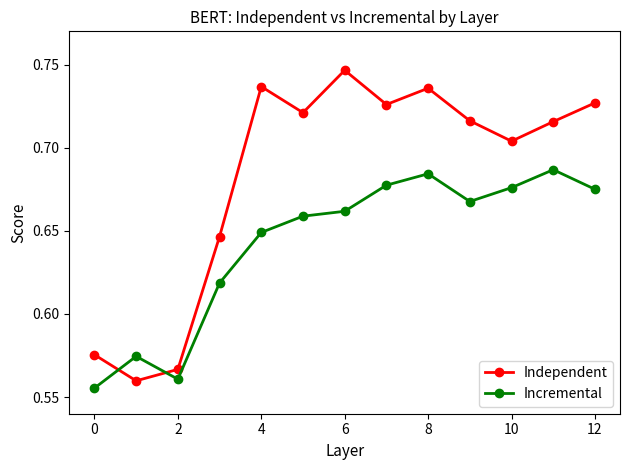

How many lines are shown in the chart?

2